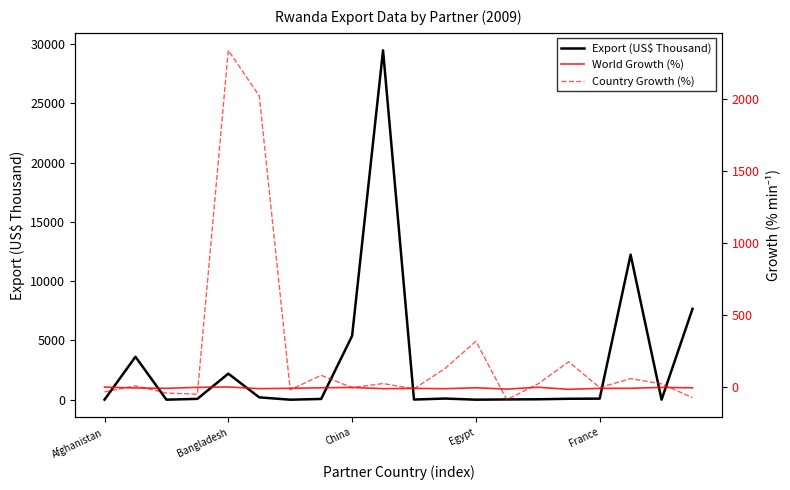

Where is the first local minimum for World Growth (%)?

China